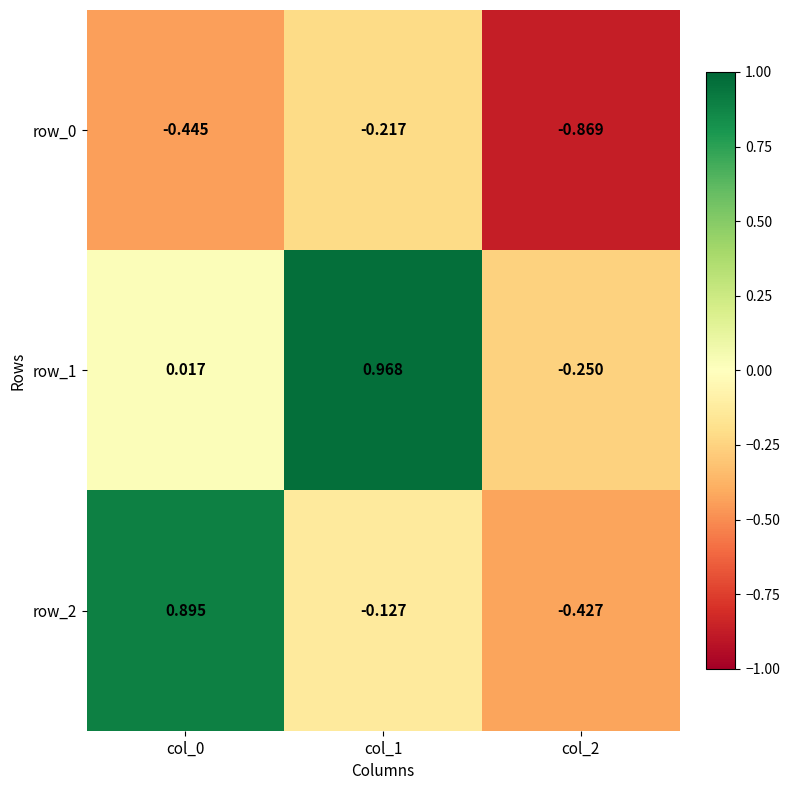

Is the value of row_0 at col_2 greater than the value of row_1 at col_0?

No